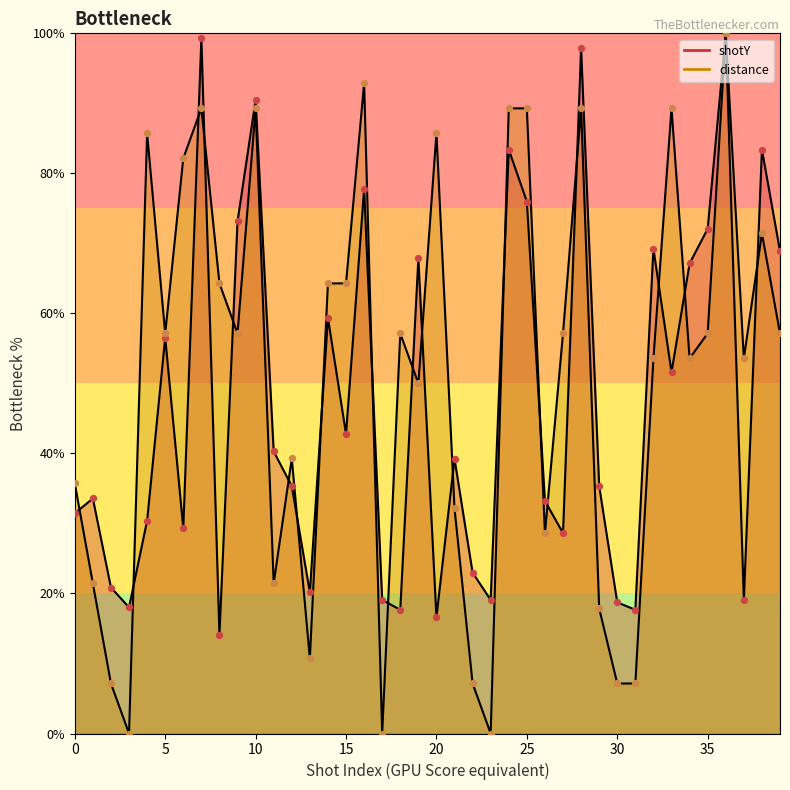

Which series has the largest total across all categories?

distance